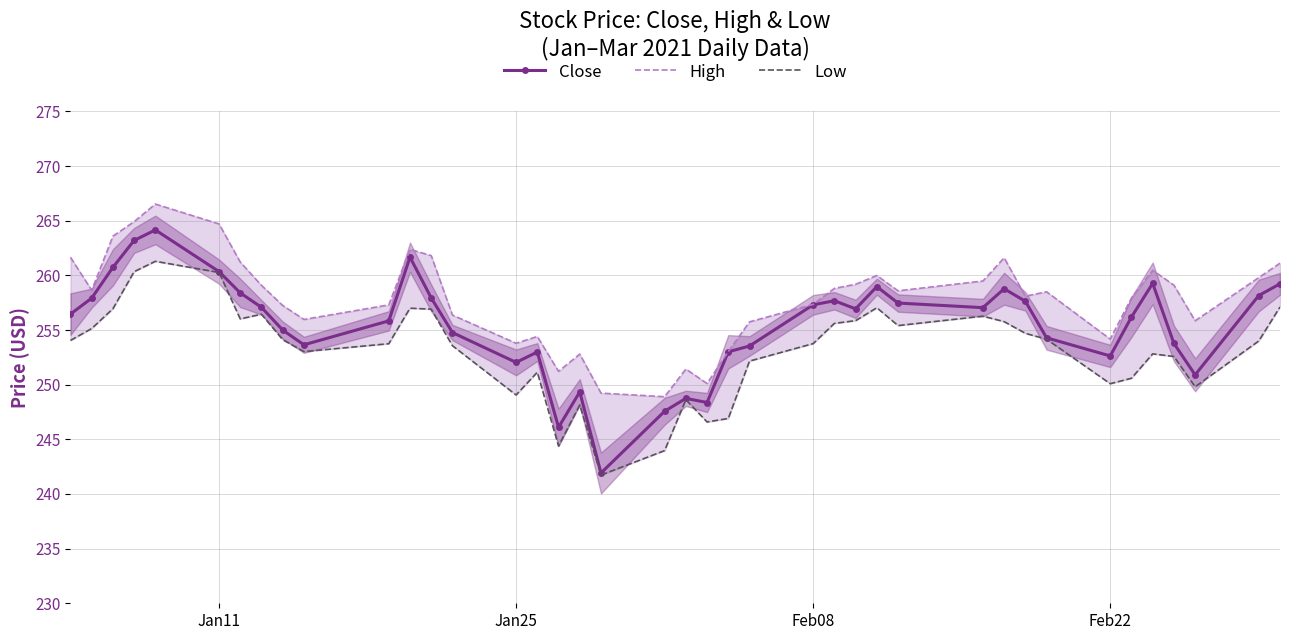

True or false: Close has more than 0 interior local peaks.

True